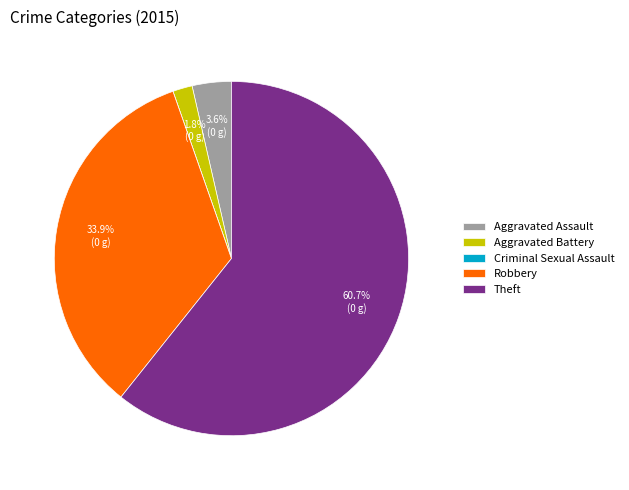

Which has a higher value, Robbery or Aggravated Battery?

Robbery